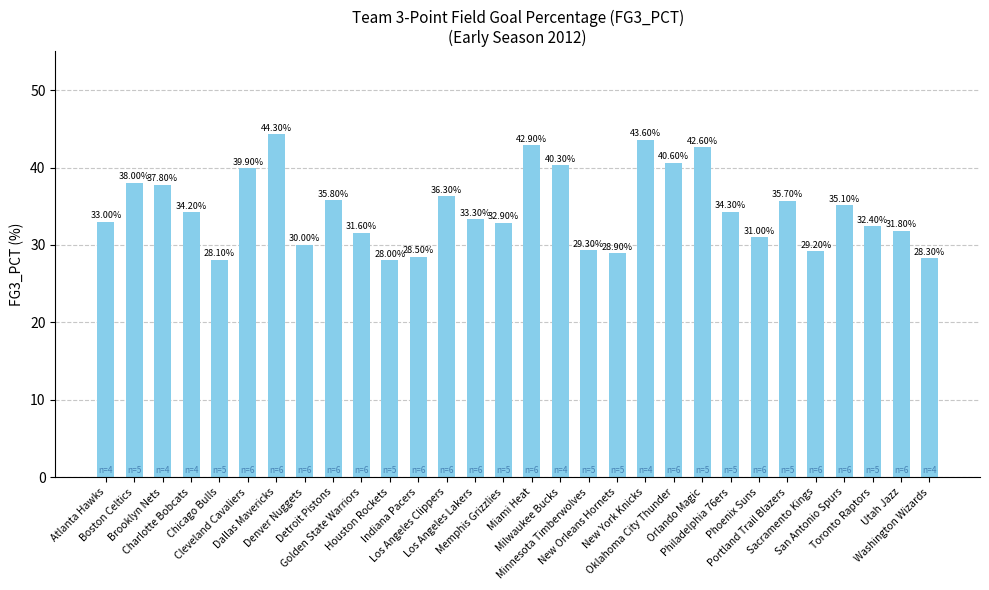

Rank the categories by value from highest to lowest.

Dallas Mavericks, New York Knicks, Miami Heat, Orlando Magic, Oklahoma City Thunder, Milwaukee Bucks, Cleveland Cavaliers, Boston Celtics, Brooklyn Nets, Los Angeles Clippers, Detroit Pistons, Portland Trail Blazers, San Antonio Spurs, Philadelphia 76ers, Charlotte Bobcats, Los Angeles Lakers, Atlanta Hawks, Memphis Grizzlies, Toronto Raptors, Utah Jazz, Golden State Warriors, Phoenix Suns, Denver Nuggets, Minnesota Timberwolves, Sacramento Kings, New Orleans Hornets, Indiana Pacers, Washington Wizards, Chicago Bulls, Houston Rockets